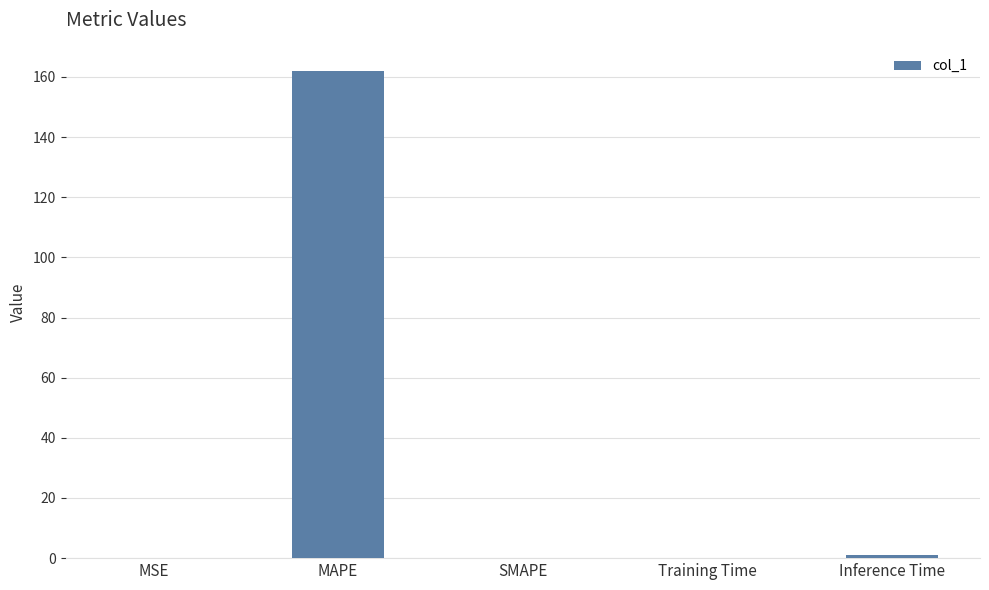

What is the change in value from SMAPE to Training Time?

+0.1